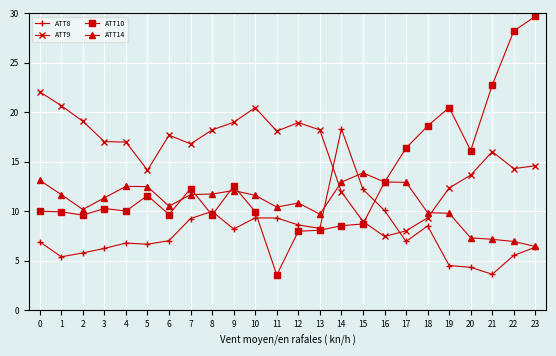

Rank the series by their average value, from highest to lowest.

ATT9, ATT10, ATT14, ATT8